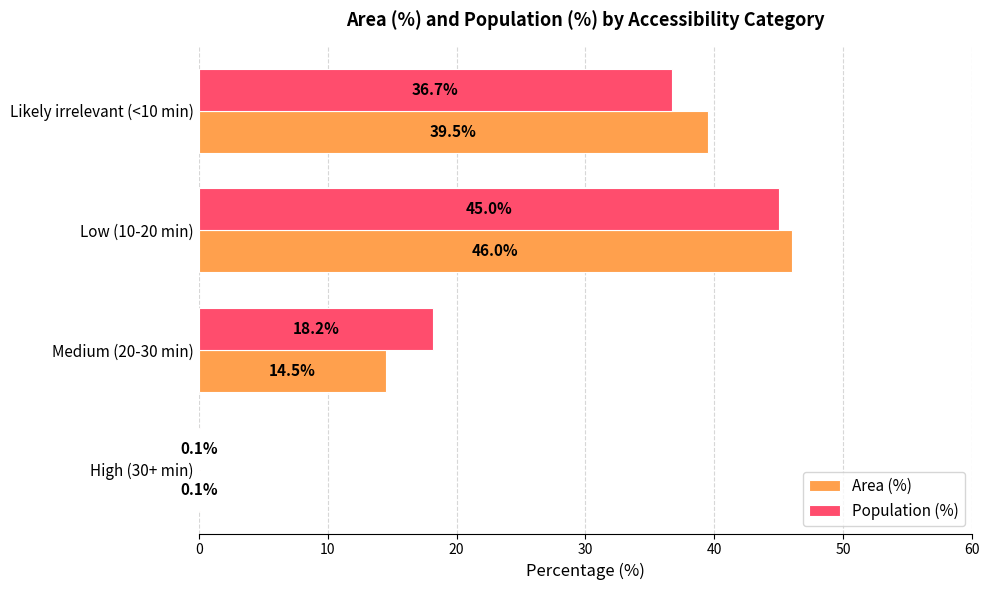

What is the greatest value displayed?

46.0